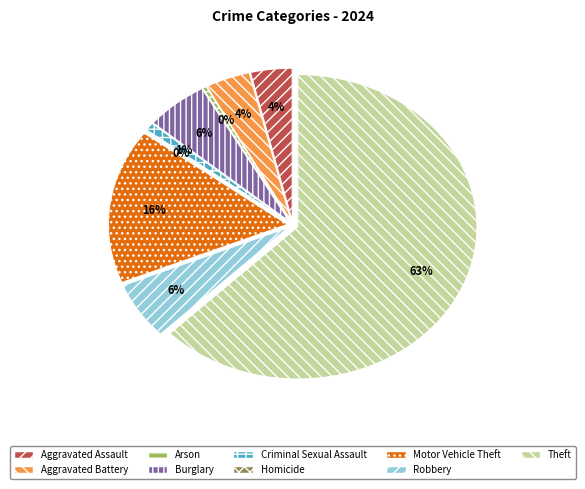

Combined, what portion of the pie is Criminal Sexual Assault and Homicide?

1.0%